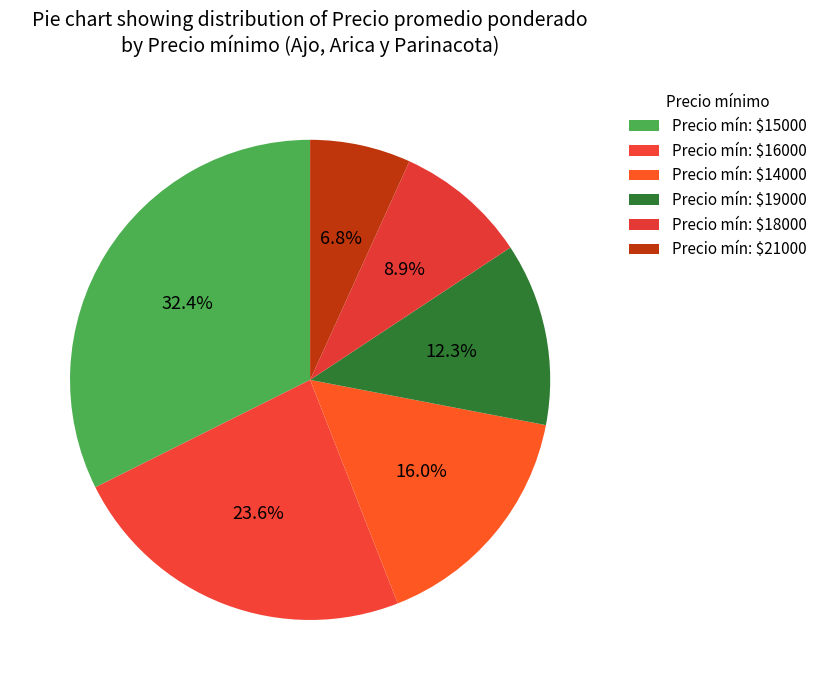

Count the number of slices in the pie.

6